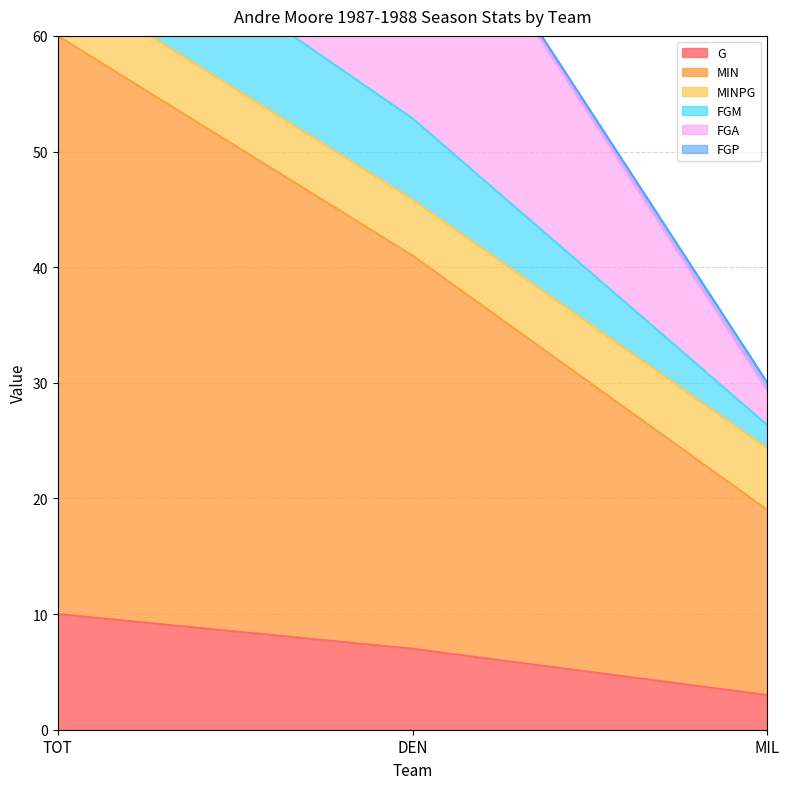

What is the label of the 2nd point from the right?

DEN